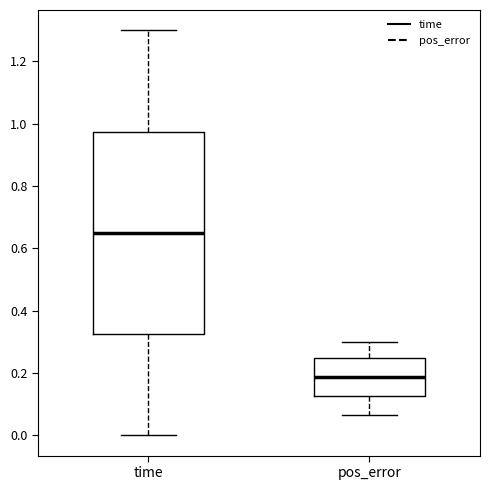

Reading left to right, read every box against the y-axis: the position of its median line, the range the box covers, and the ends of its whiskers. The values are not printed on the chart, so give them approximately, as read against the axis.

time: median 0.64, box 0.32 to 0.98, whiskers 0.00 to 1.30
pos_error: median 0.18, box 0.12 to 0.24, whiskers 0.06 to 0.30